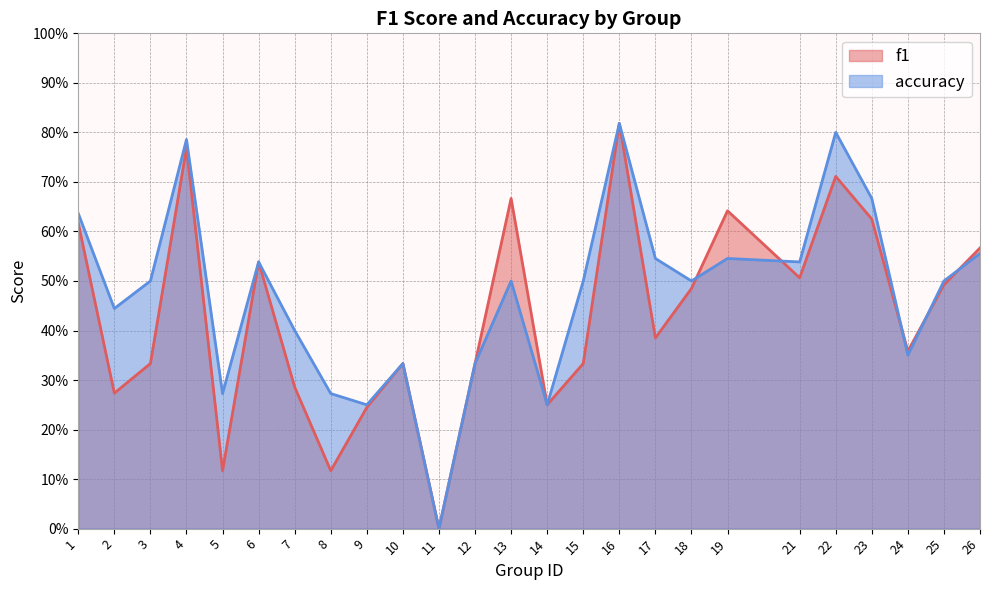

What is the sum of all f1 values?

10.8